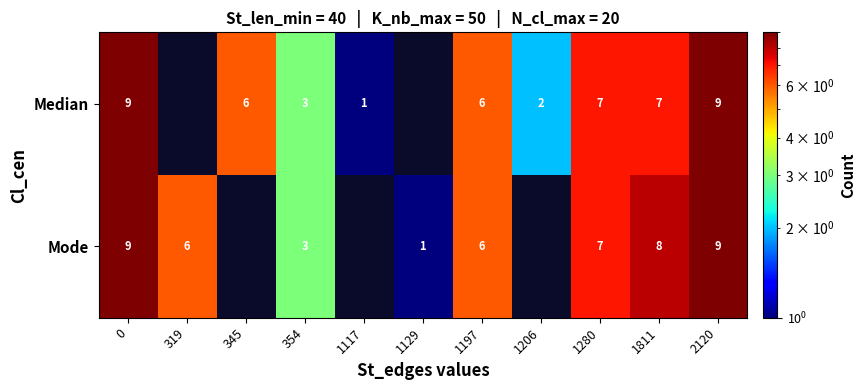

The Mode series shows 4 at 2120. True or false?

False